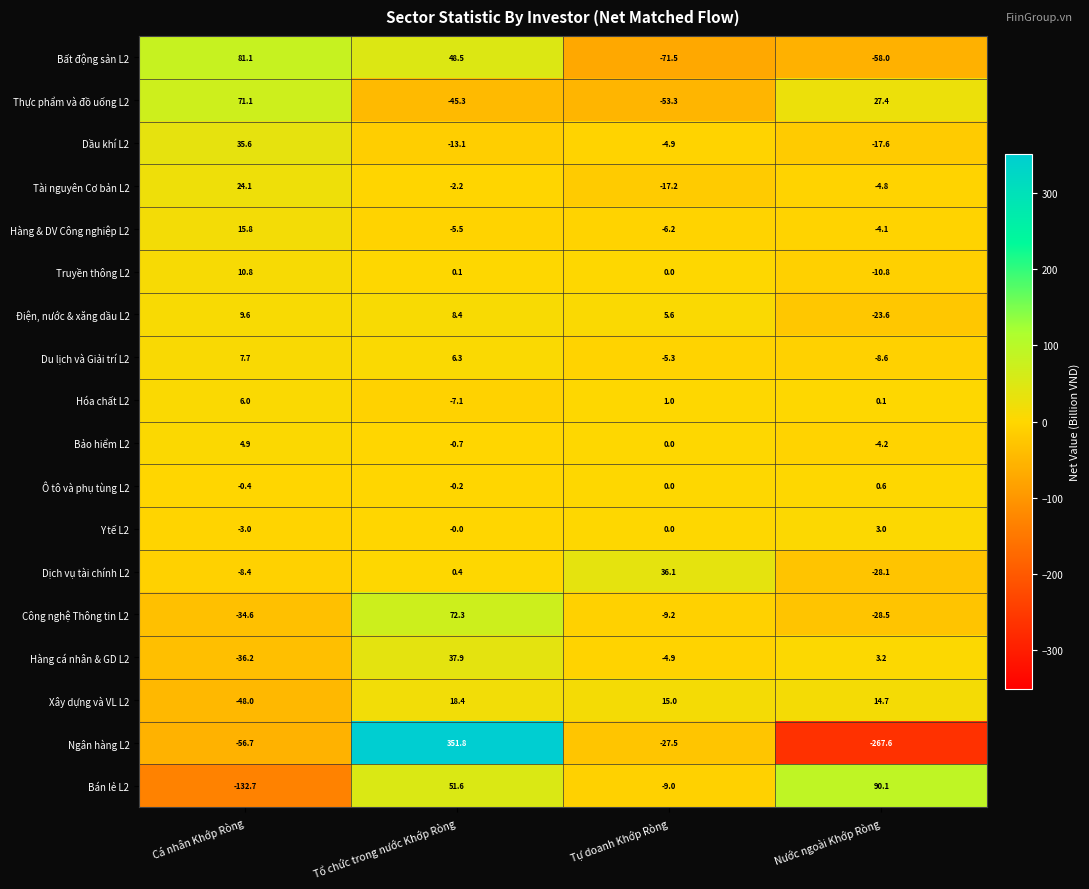

What is the total value across all series at Nước ngoài Khớp Ròng?

-316.8